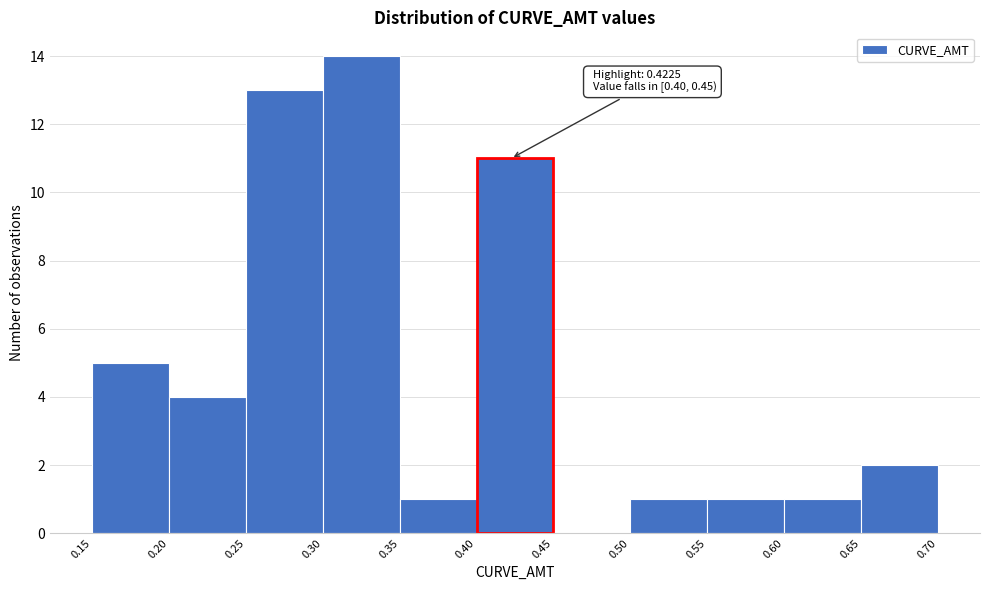

Over which range of the x-axis is the bar tallest?

0.30 to 0.35